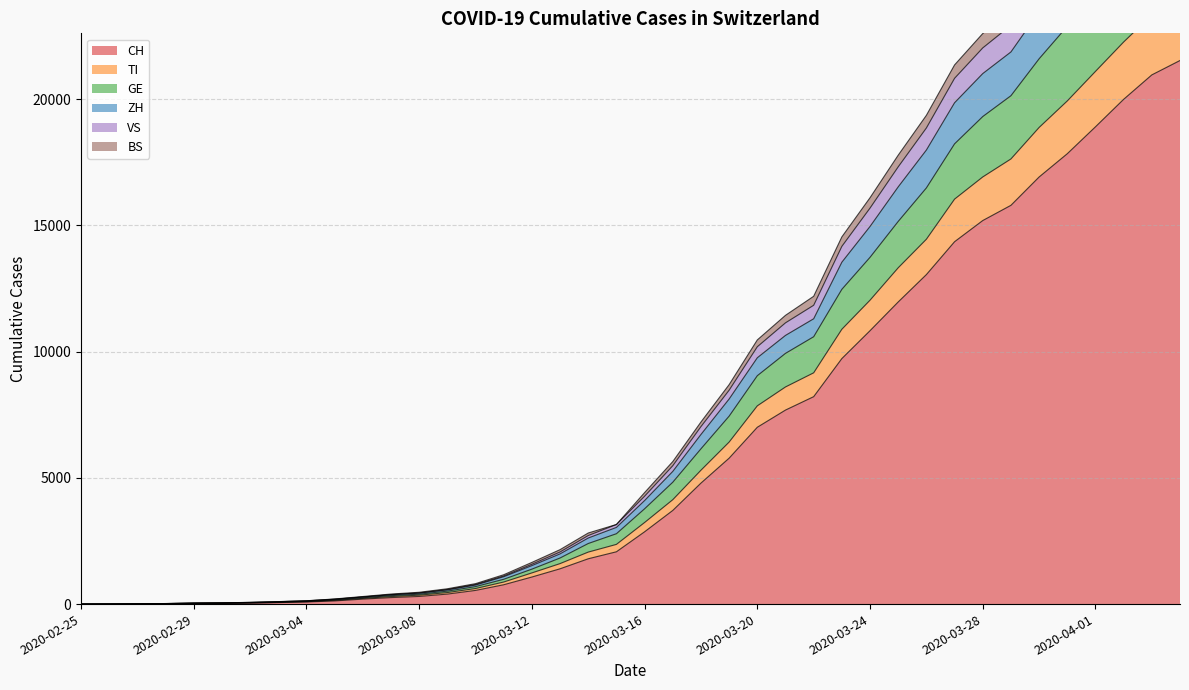

Rank the series at 2020-03-06 from lowest to highest value.

CH, TI, GE, ZH, BS, VS